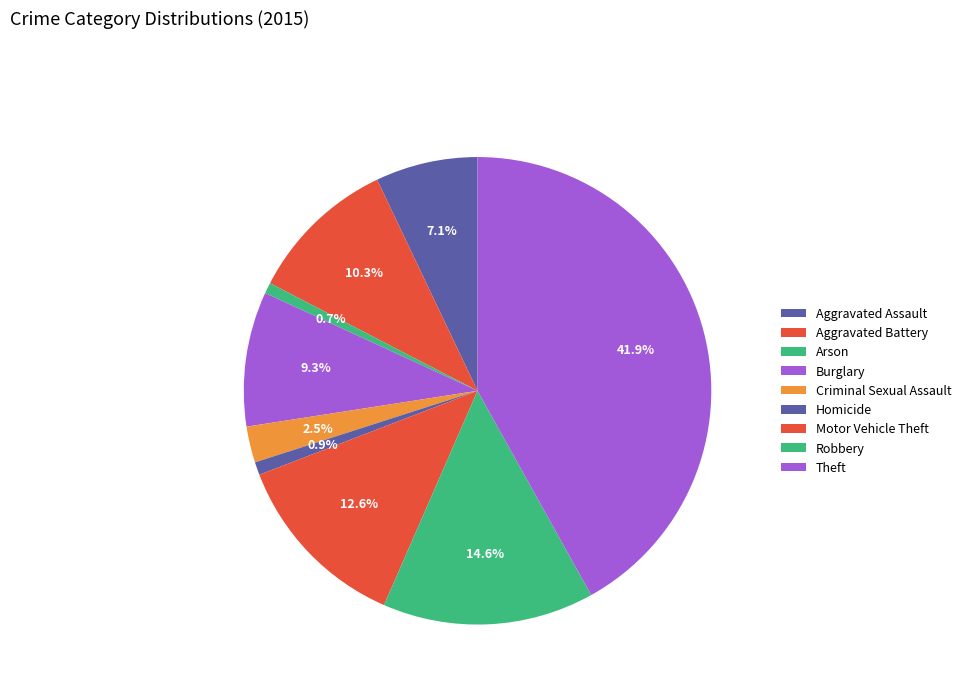

Which category has the biggest portion of the pie?

Theft